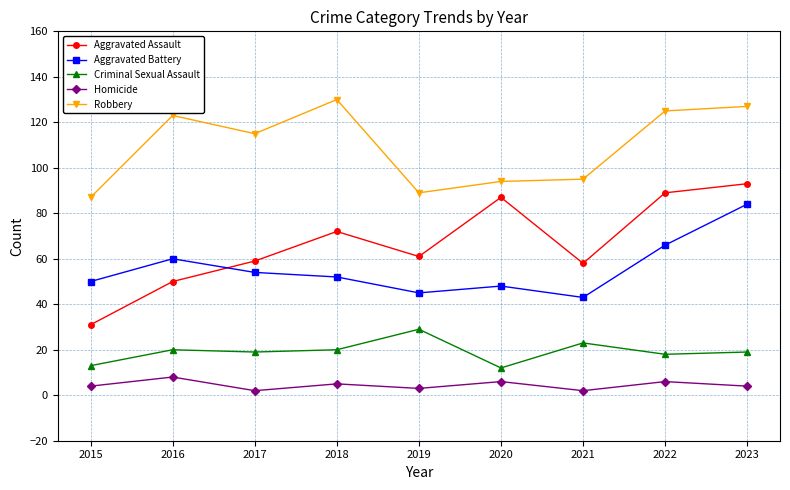

Count the number of data series in this chart.

5